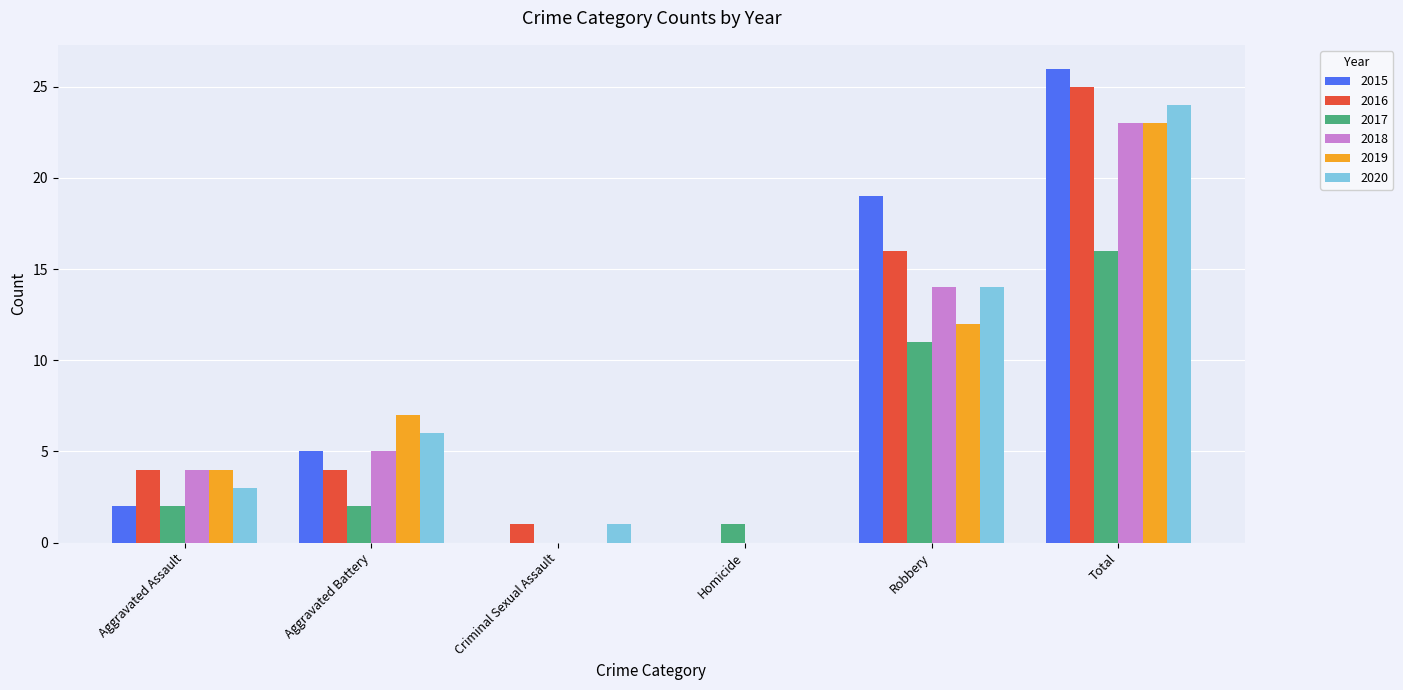

Count the number of data series in this chart.

6